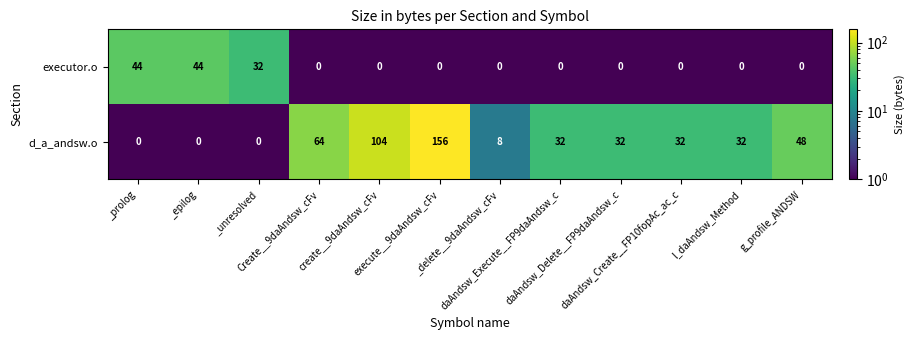

Count the number of data series in this chart.

2